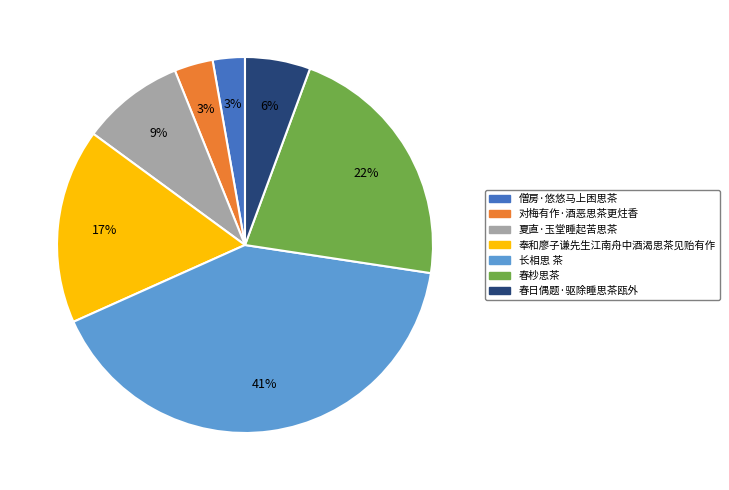

To the nearest percent, what portion does 对梅有作·酒恶思茶更炷香 represent?

3%